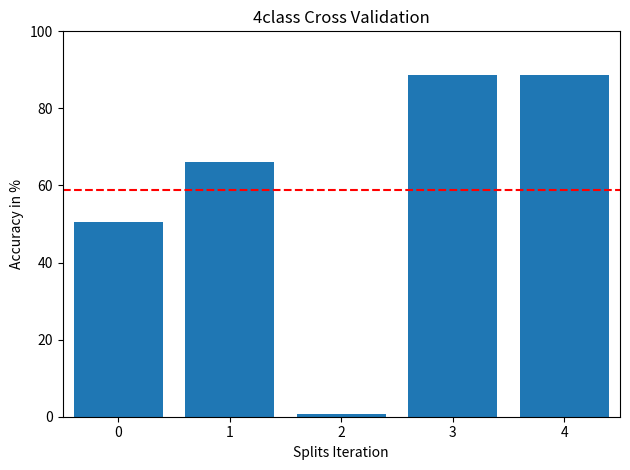

How many categories are shown in the chart?

5